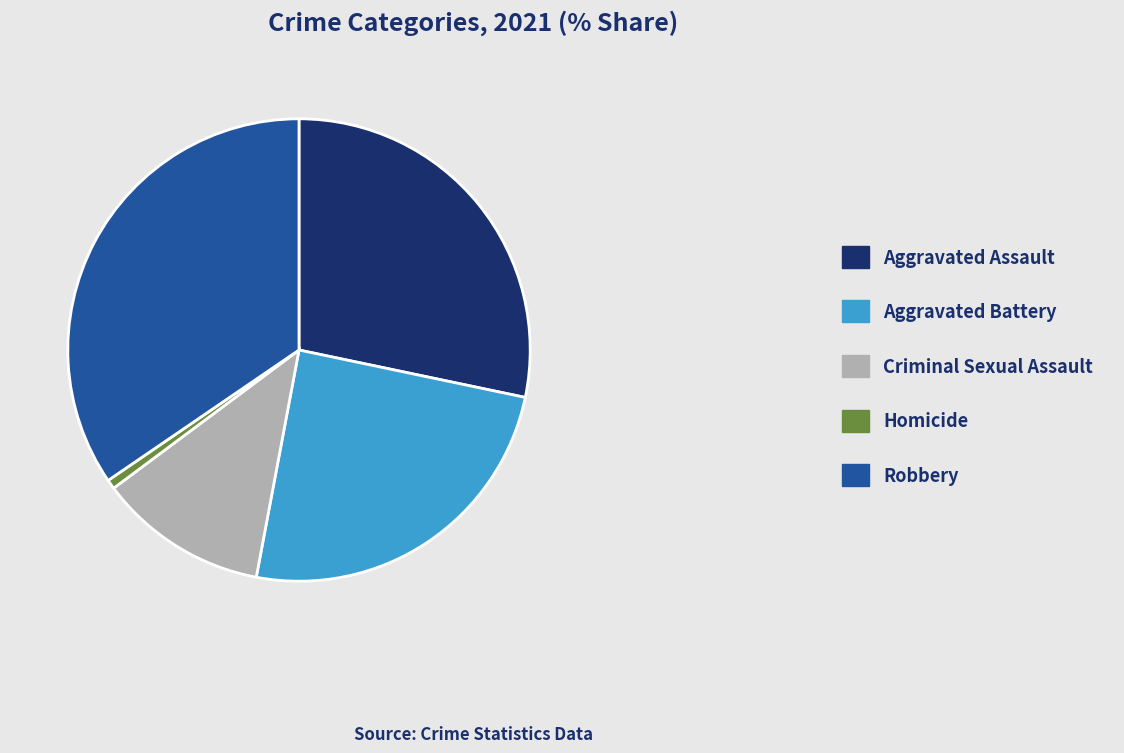

Does Criminal Sexual Assault account for over 50% of the chart?

No